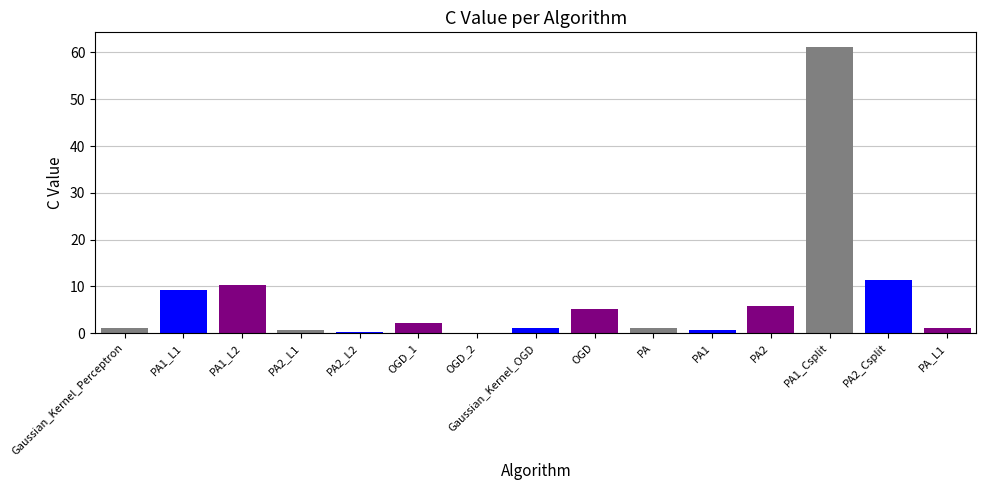

What is the label of the 9th bar from the left?

OGD